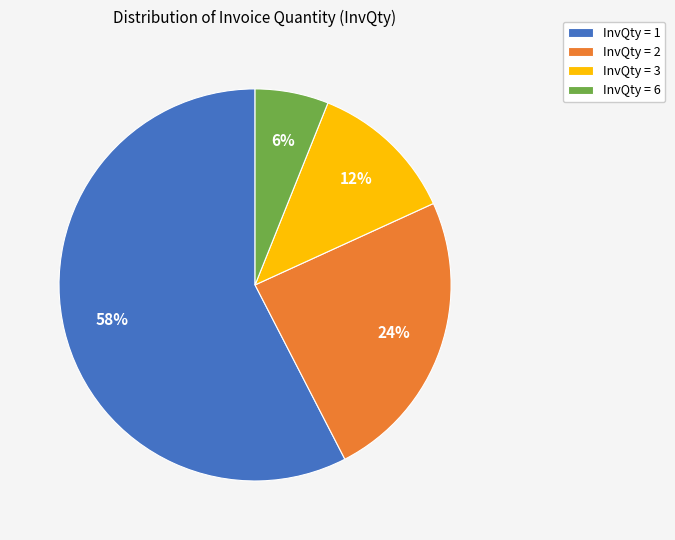

Which slice is the largest?

InvQty = 1